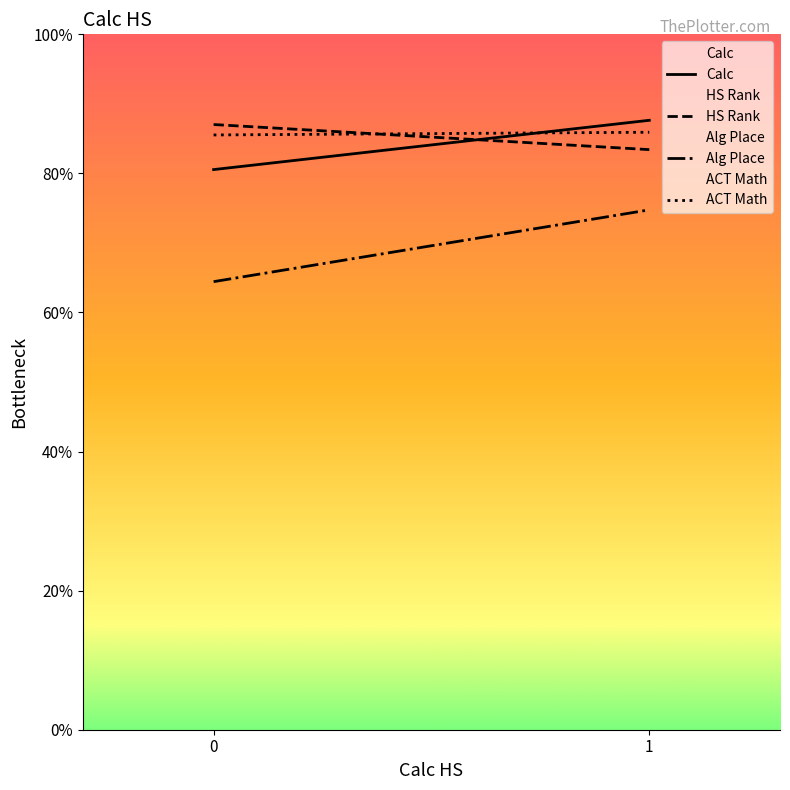

Is it true that ACT Math equals 85.5 at 0?

True